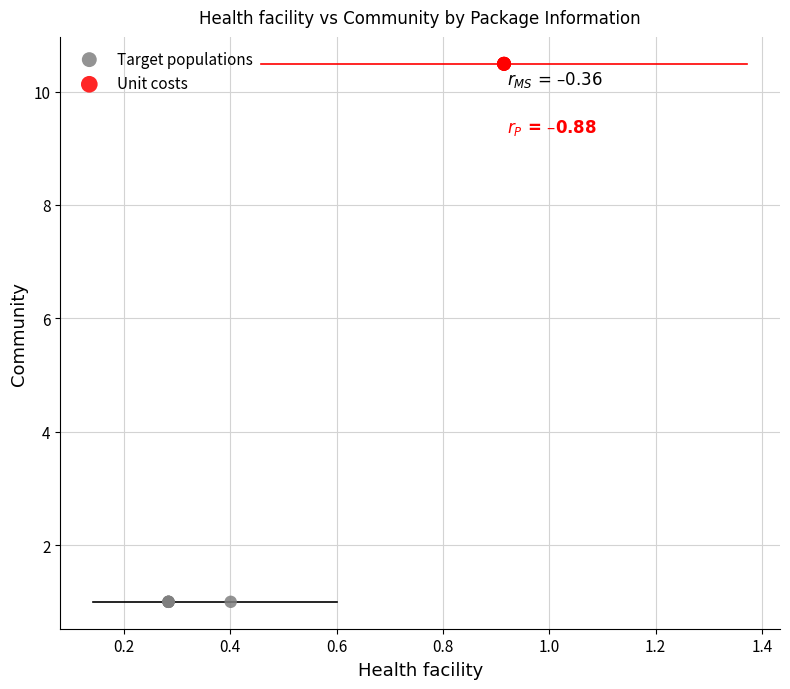

Which series reaches the maximum Y coordinate?

Unit costs